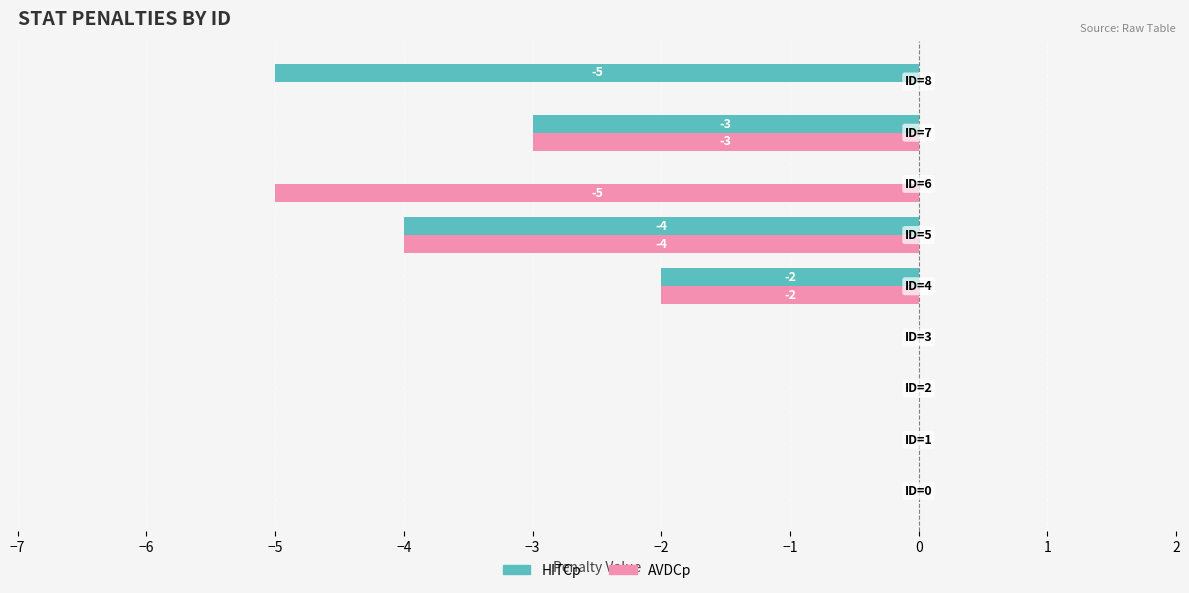

What are all the series names shown in the legend?

HITCp, AVDCp